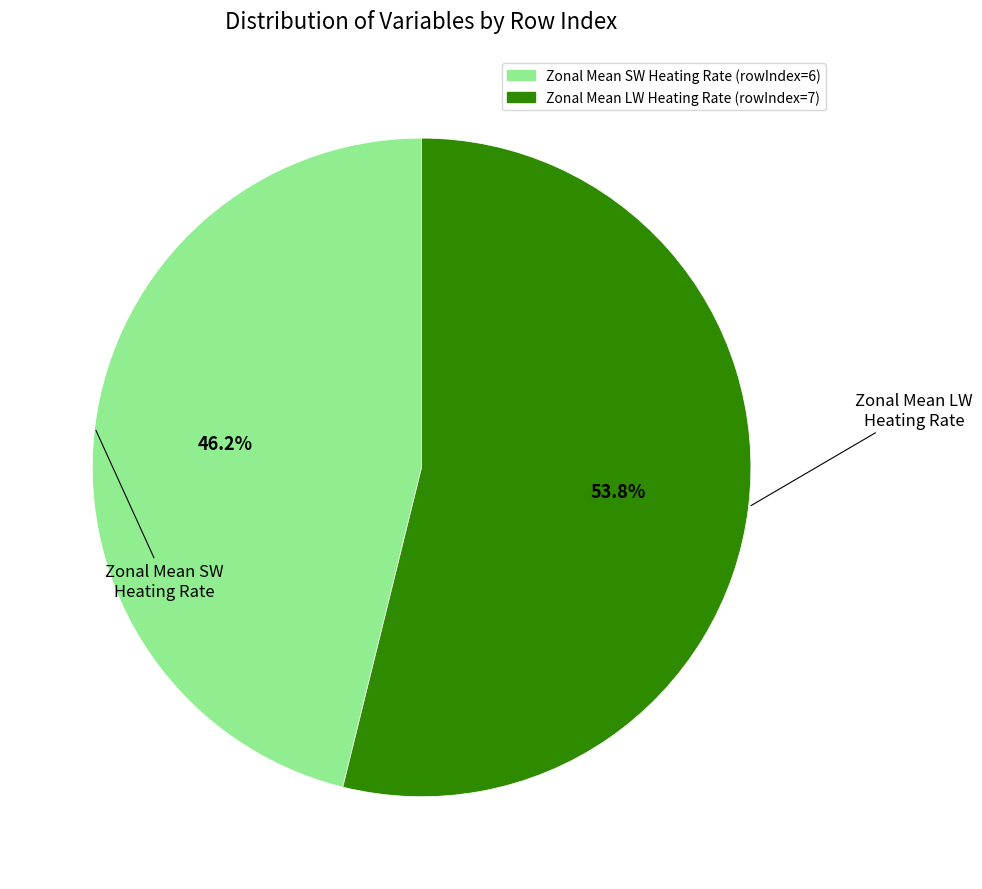

Does any single category account for the majority?

Yes